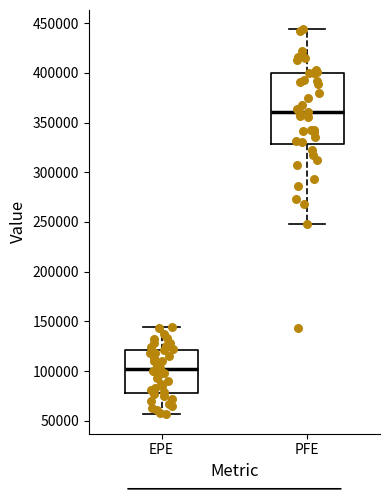

Reading left to right, transcribe this box plot: for each box, give where its median line is, the range the box spans, and where its two whiskers end, as read against the y-axis. The values are not printed on the chart, so give them approximately, as read against the axis.

EPE: median 100000, box 80000 to 120000, whiskers 55000 to 145000
PFE: median 360000, box 330000 to 400000, whiskers 250000 to 445000